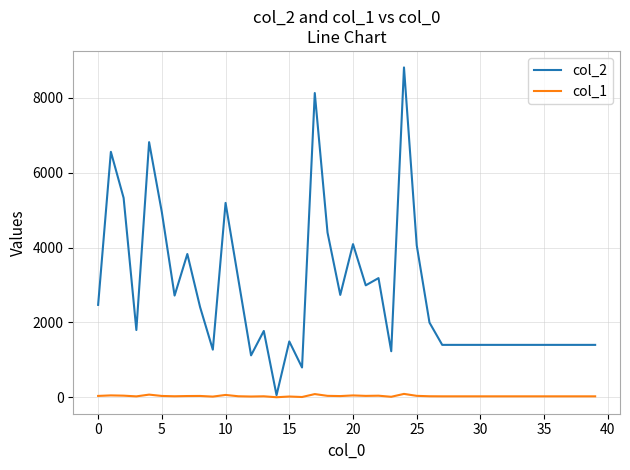

Rank the series by their maximum value, from lowest to highest.

col_1, col_2